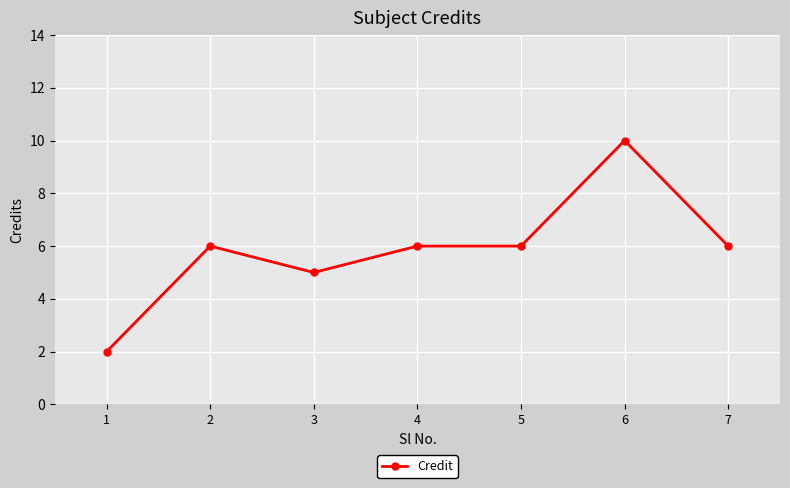

What is the sum of all values?

41